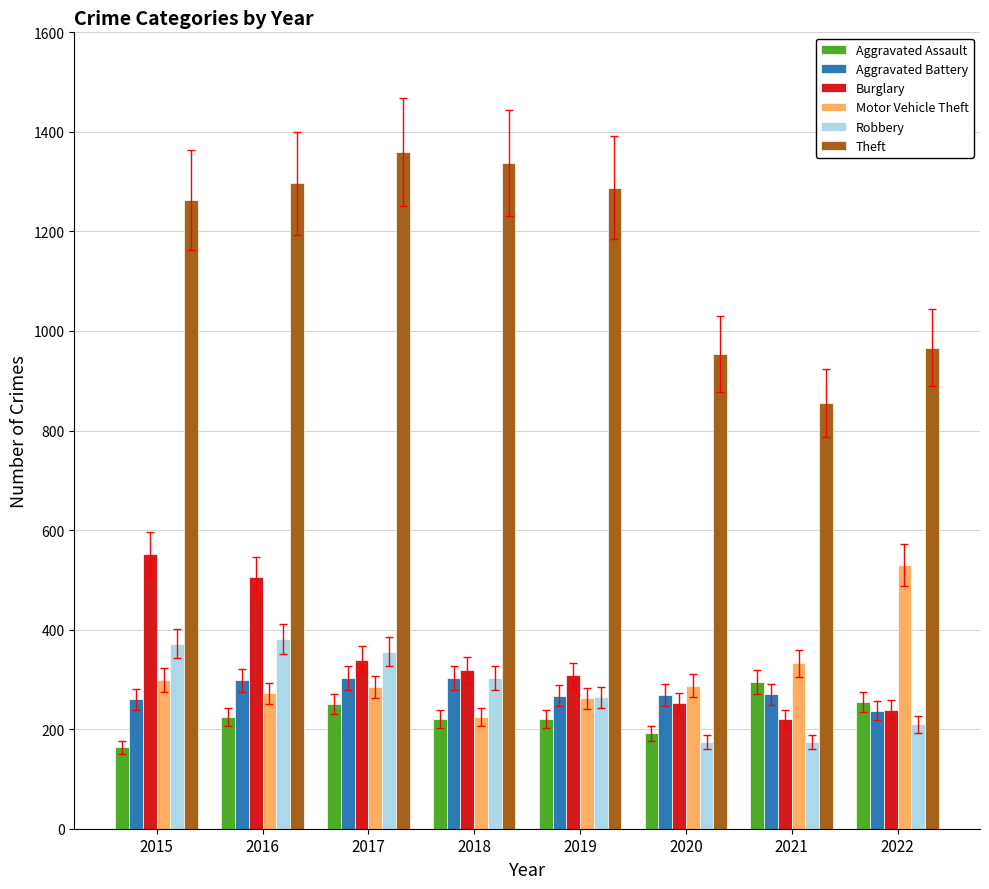

Is it true that Motor Vehicle Theft equals 58 at 2016?

False